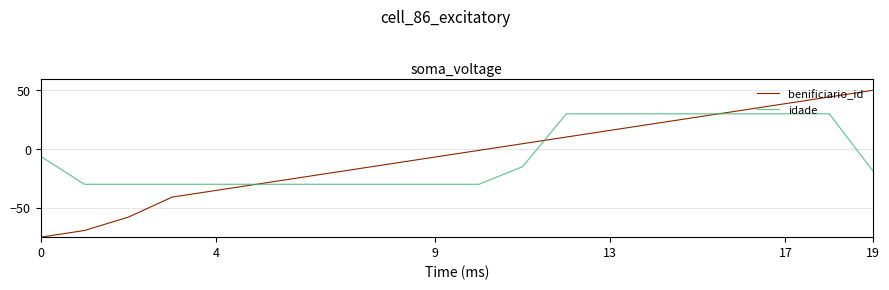

List the series in order of their peak value, lowest first.

idade, benificiario_id